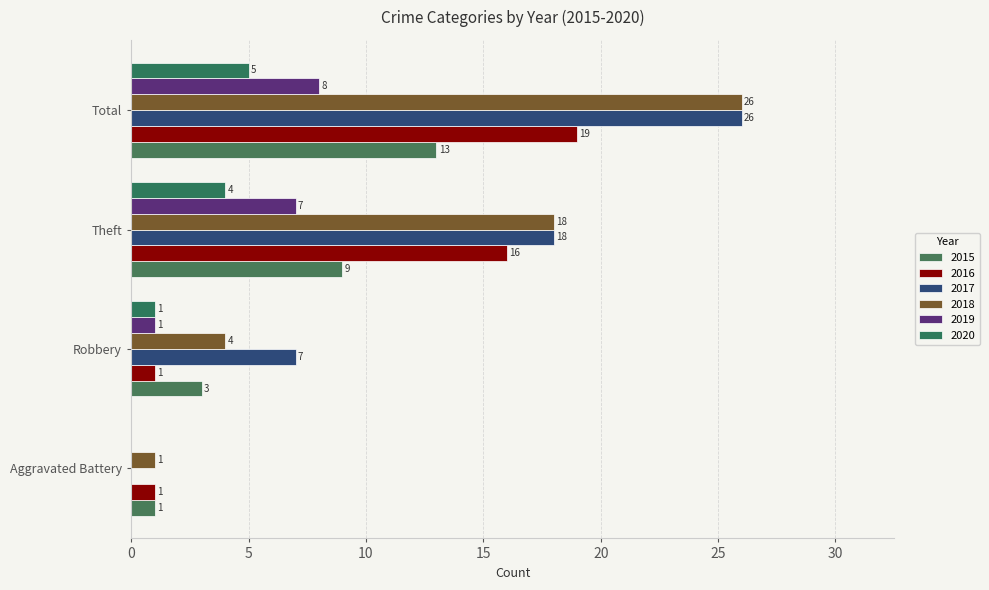

How many values in 2019 are above zero?

3